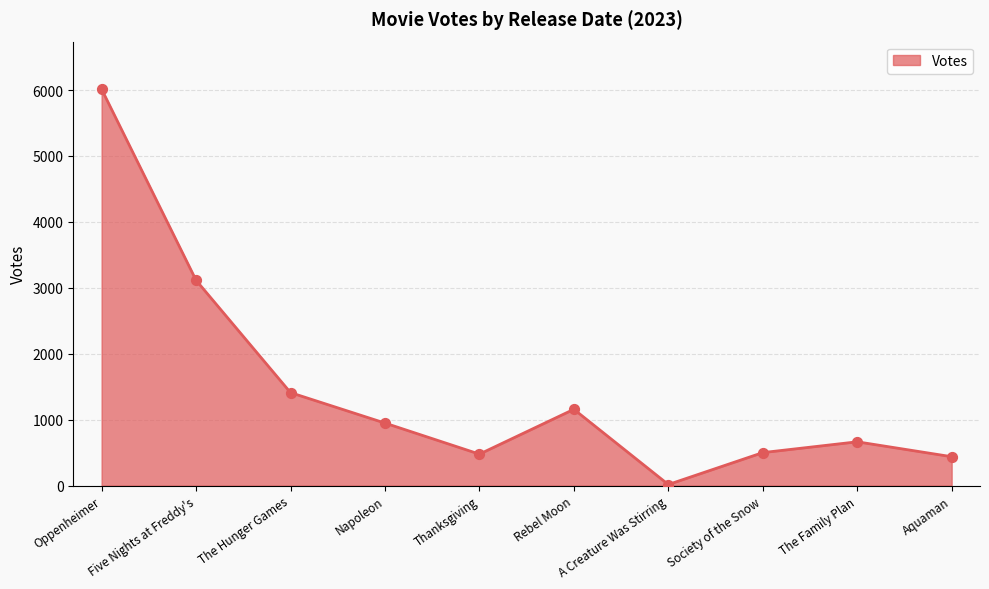

What is the ratio of the value at Rebel Moon to the value at The Hunger Games?

0.8